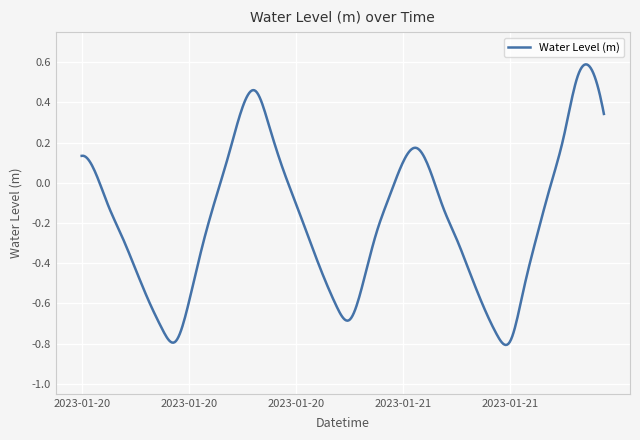

What is the difference between the maximum and minimum values?

1.4